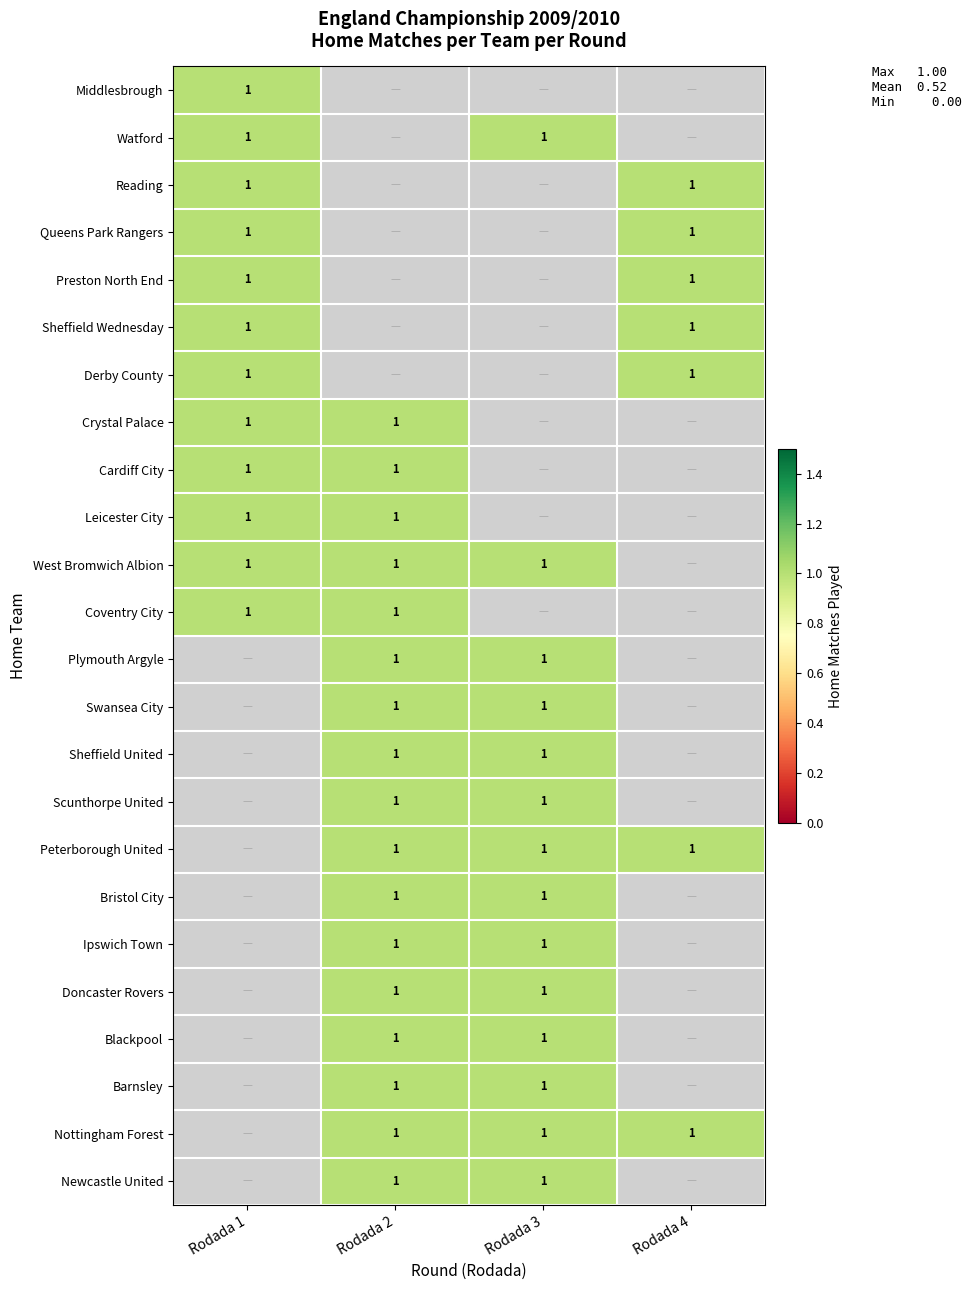

The value of Coventry City at Rodada 1 is 0. True or false?

False